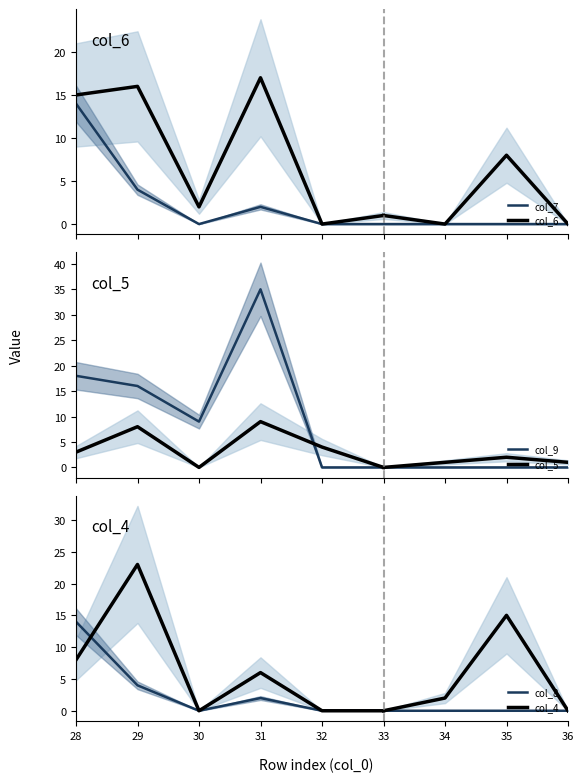

At which label is col_9 closest to 17?

28